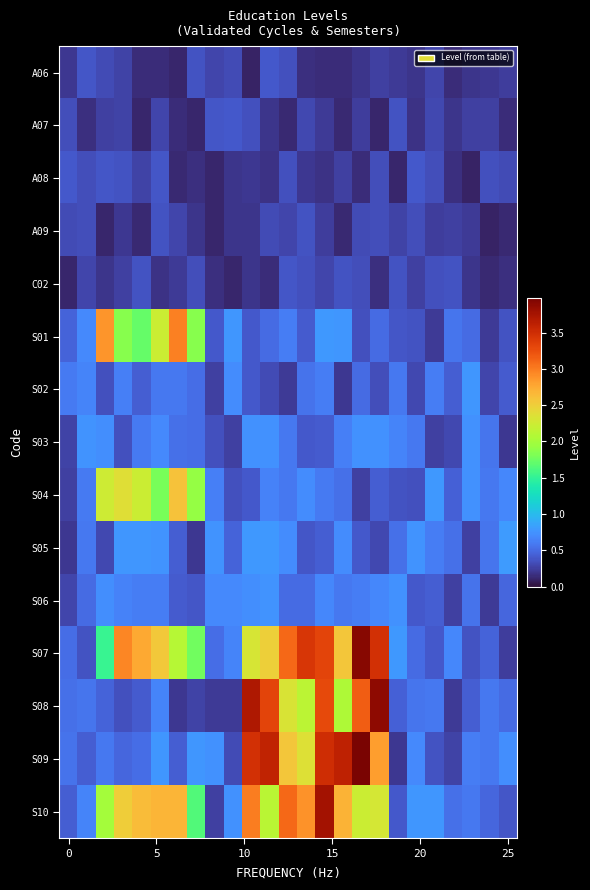

At which category does the chart reach its minimum across all series?

22